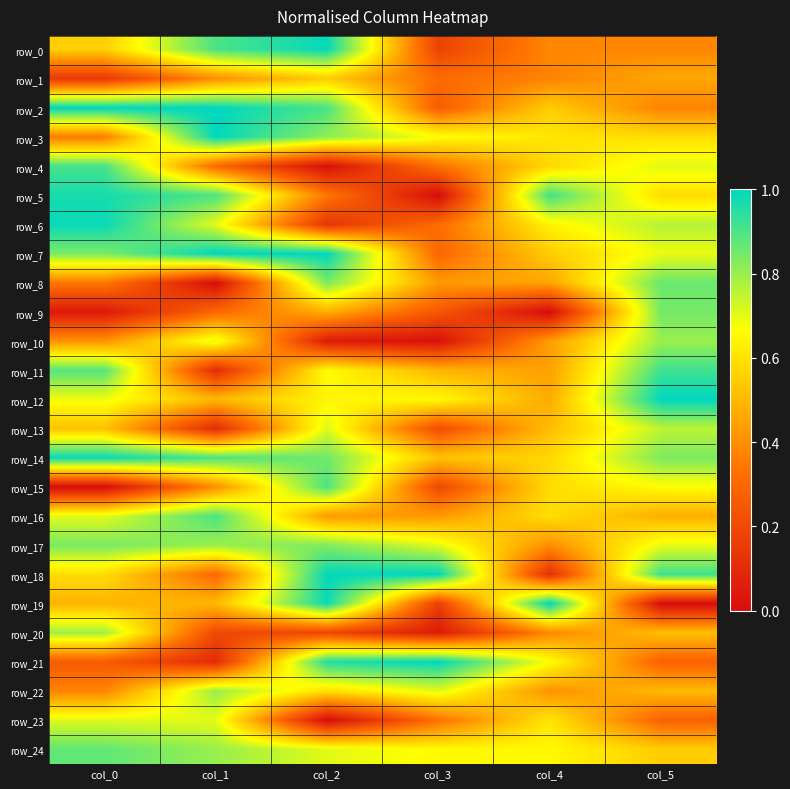

What value does the row_6 series have at col_3?

0.3